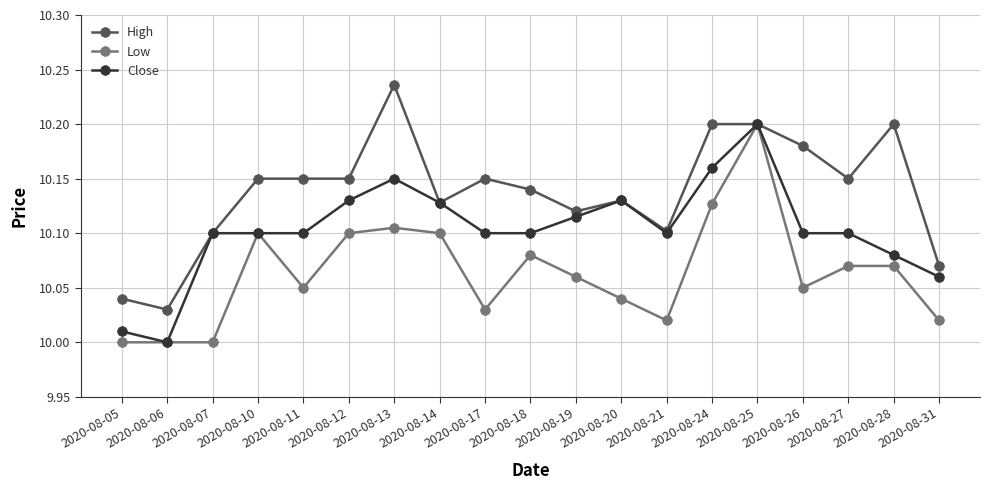

The value of Low at 2020-08-31 is 15.5. True or false?

False